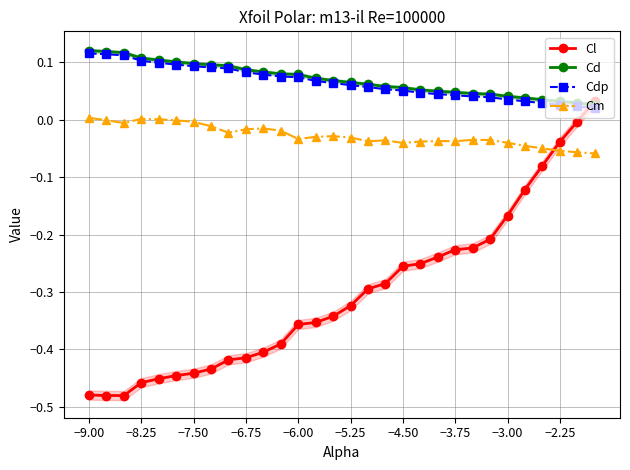

In Cm, how many points are lower than both neighbors (excluding endpoints)?

6